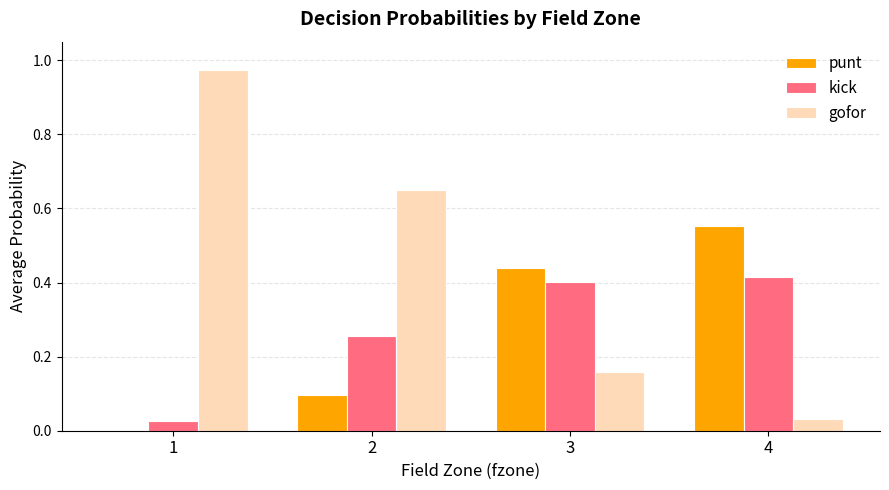

What are all the series names shown in the legend?

punt, kick, gofor